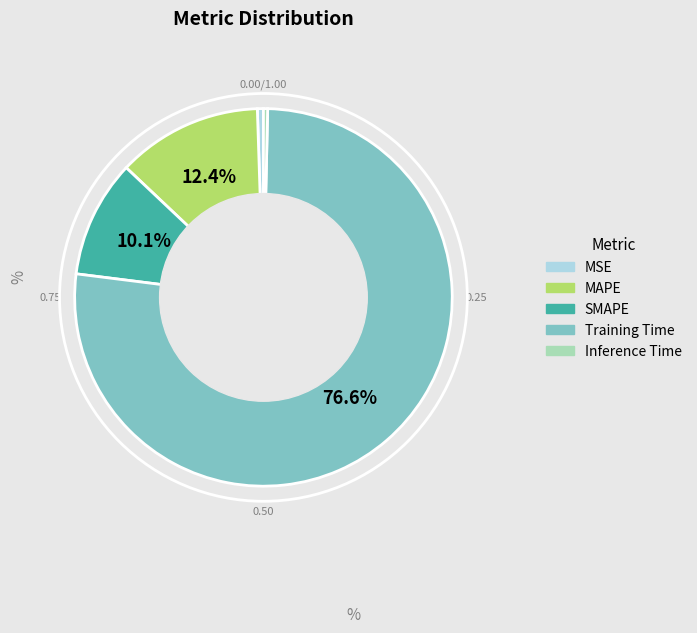

Does any single category account for the majority?

Yes